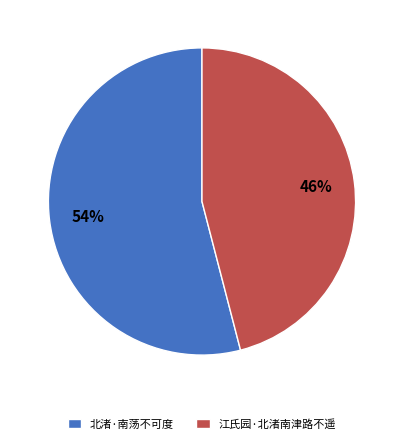

Do 江氏园·北渚南津路不遥 and 北渚·南荡不可度 together represent more than half of the pie?

Yes